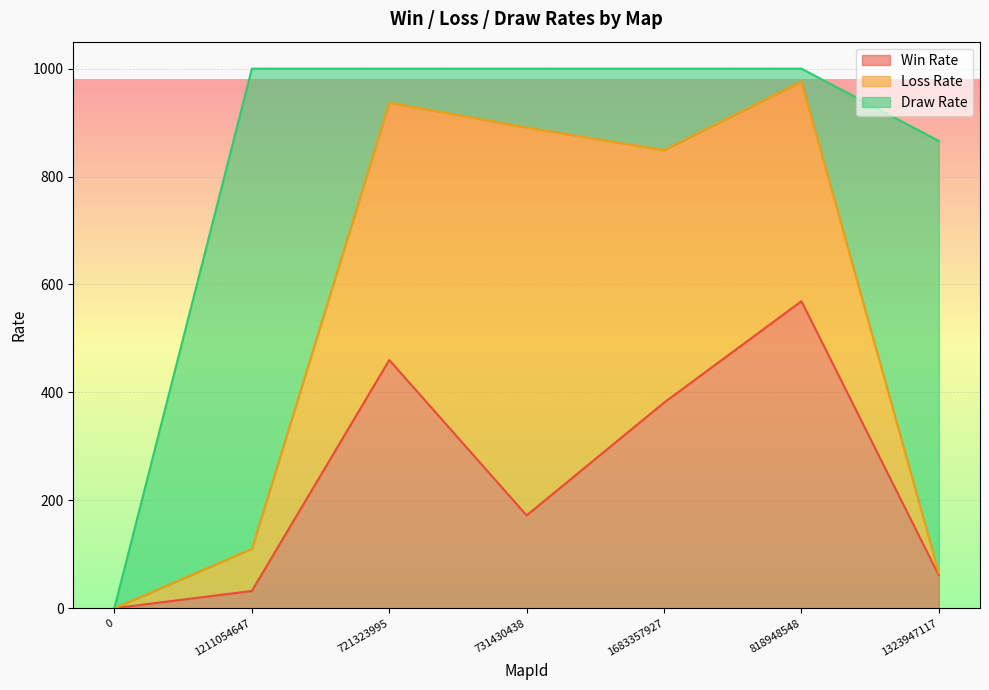

Which has a higher value, 0 or 818948548?

818948548